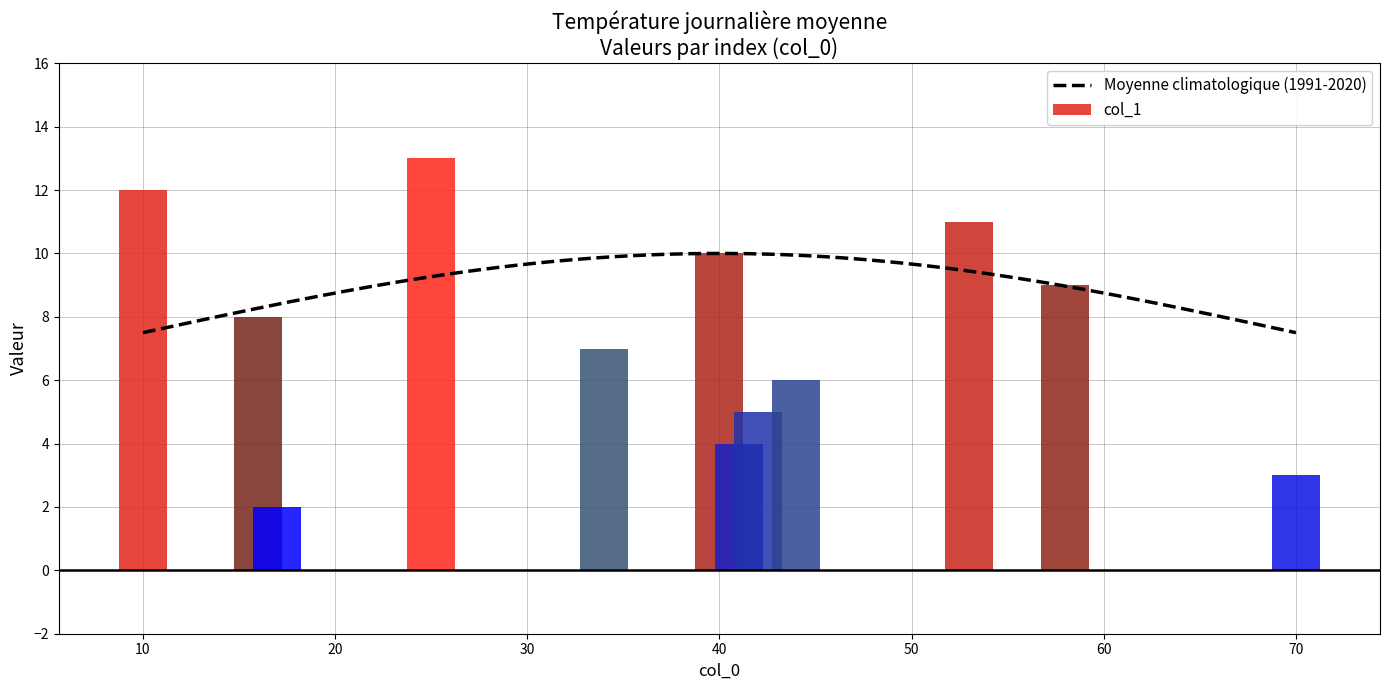

What is the change in value from 53 to 10?

+1